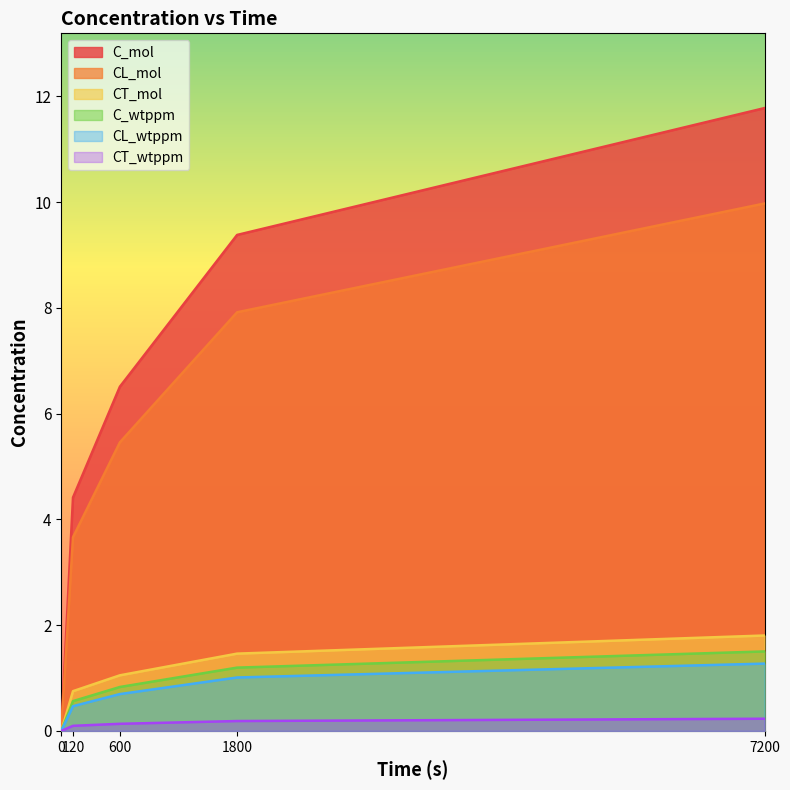

Reading right to left, extract all data points from this chart.

C_mol: 7200=11.8	1800=9.4	600=6.5	120=4.4	0=0.0
CL_mol: 7200=10.0	1800=7.9	600=5.5	120=3.7	0=0.0
CT_mol: 7200=1.8	1800=1.5	600=1.1	120=0.8	0=0.0
C_wtppm: 7200=1.5	1800=1.2	600=0.8	120=0.6	0=0.0
CL_wtppm: 7200=1.3	1800=1.0	600=0.7	120=0.5	0=0.0
CT_wtppm: 7200=0.2	1800=0.2	600=0.1	120=0.1	0=0.0